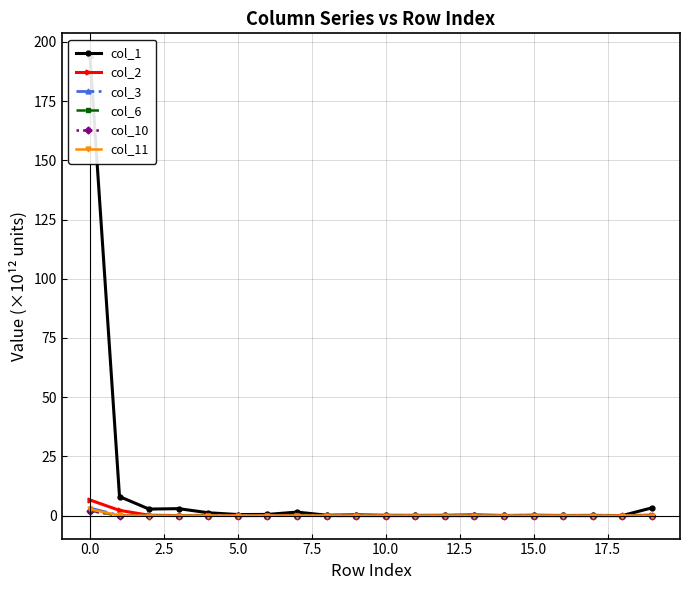

The col_2 series shows 0.0 at 15.0. True or false?

True